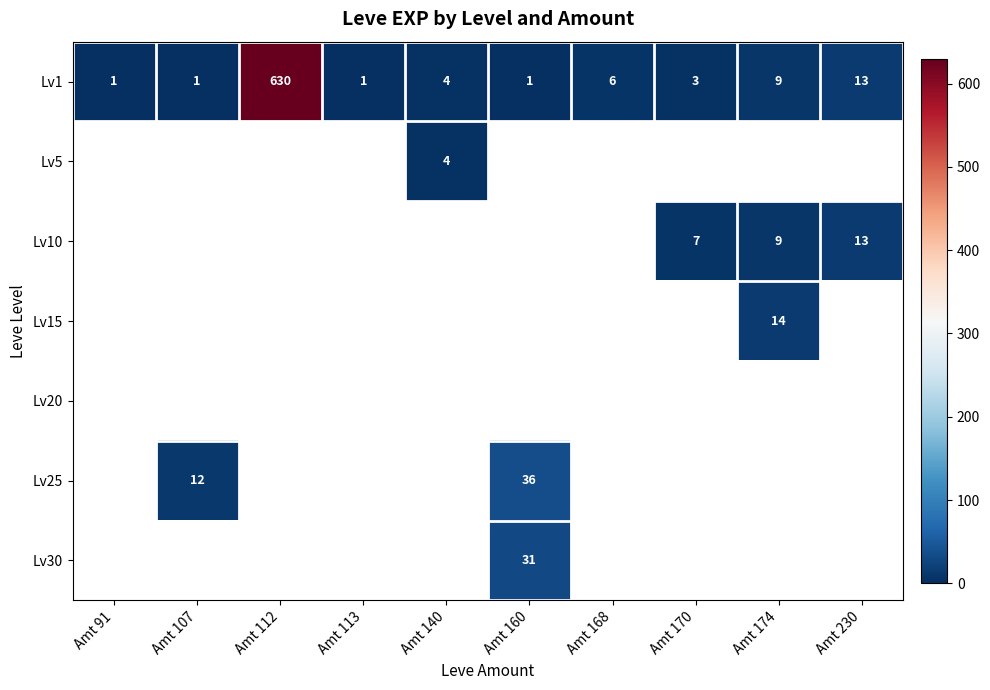

What is the greatest value displayed?

630.0